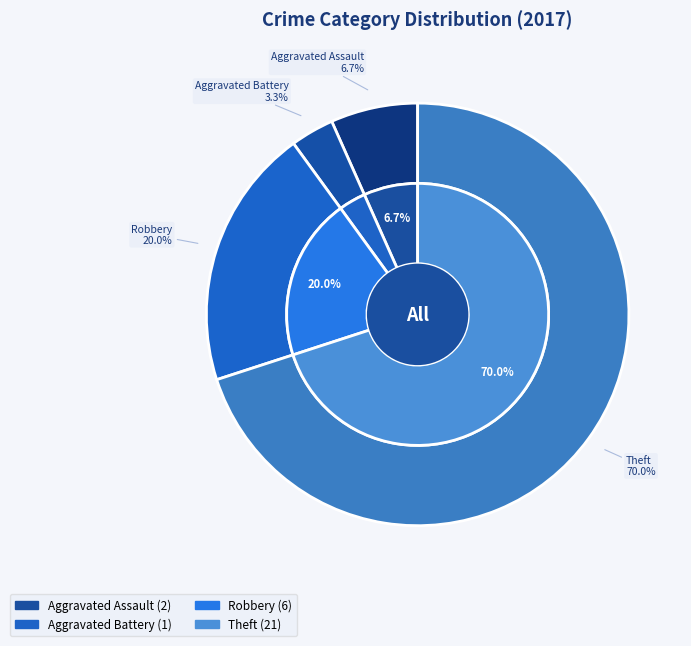

Does any single category account for the majority?

Yes